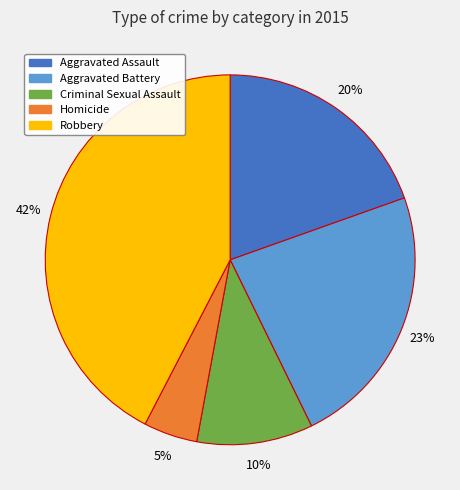

Combined, do Aggravated Assault and Criminal Sexual Assault account for over 50%?

No